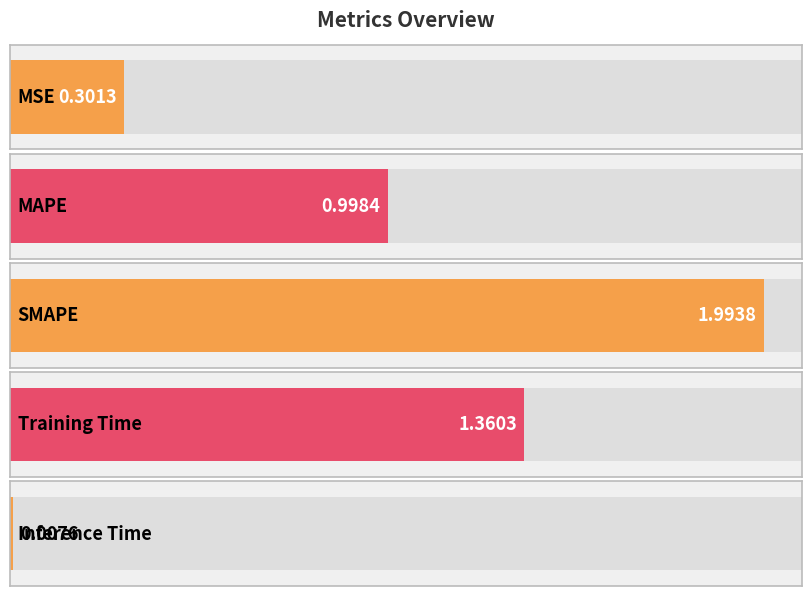

Is it true that the value at SMAPE is 2.0?

True